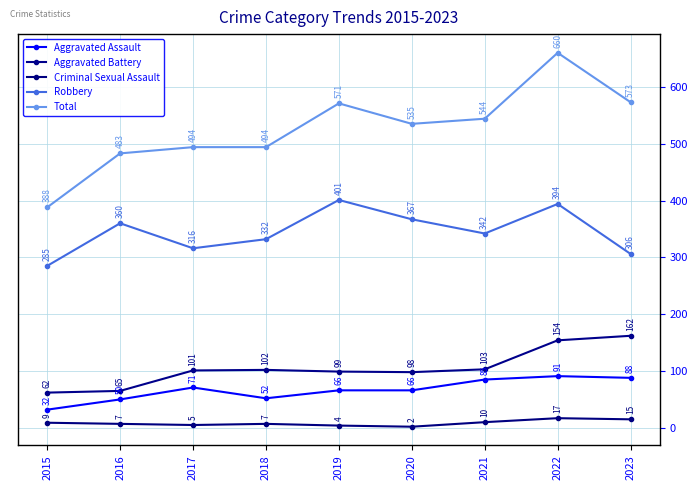

The value of Aggravated Assault at 2020 is 66. True or false?

True